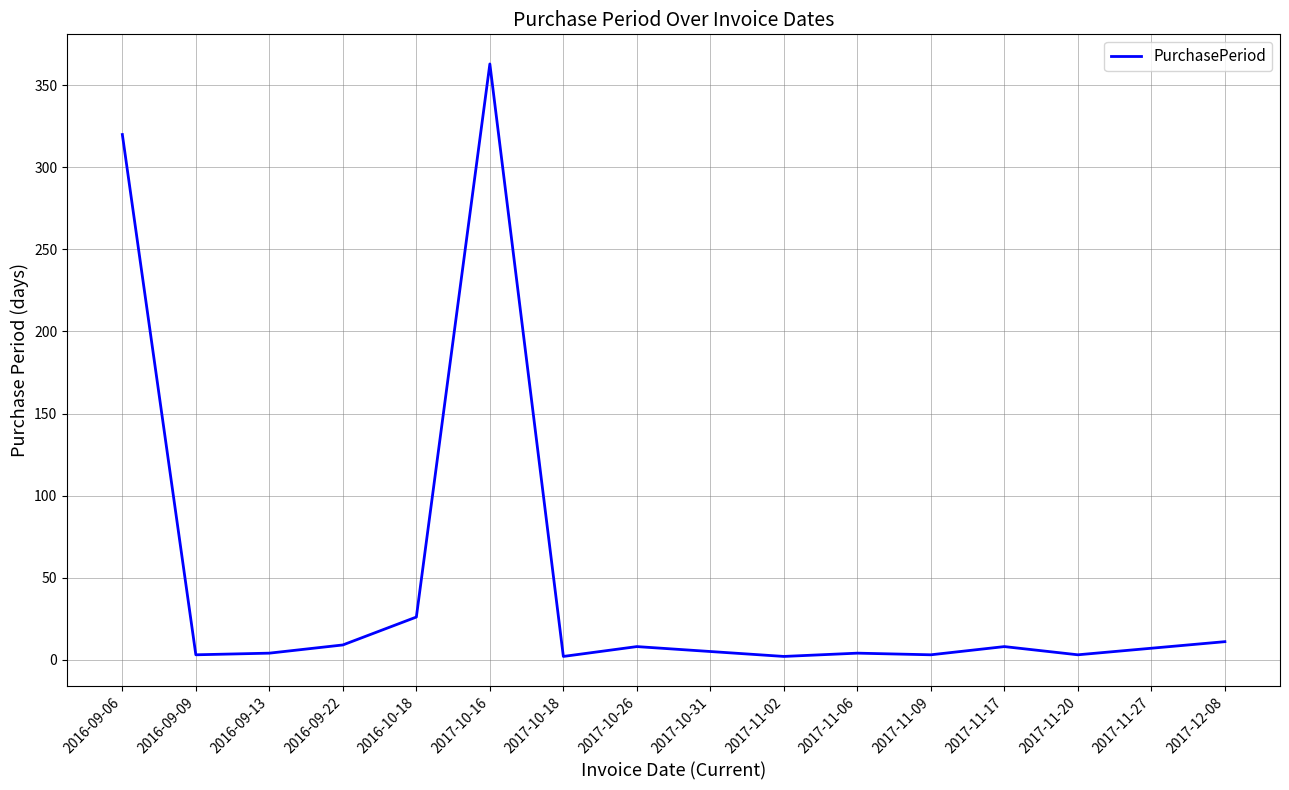

What position from the right is 2016-09-22?

13